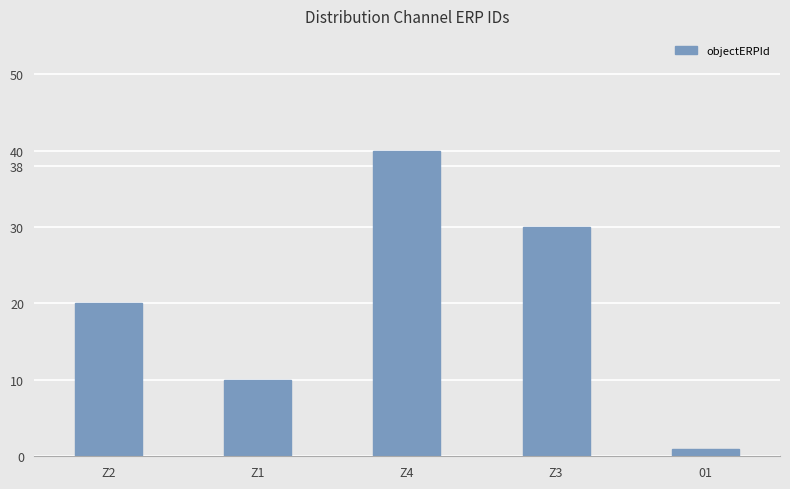

Reading left to right, extract all data points from this chart.

20	10	40	30	1